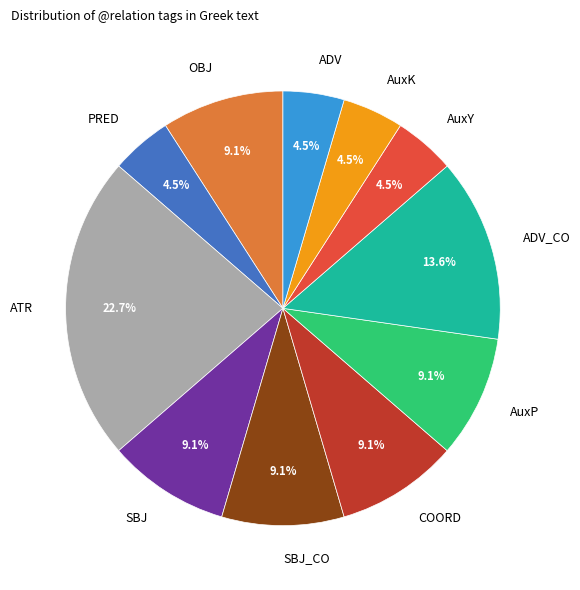

What percentage is the SBJ_CO slice, to the nearest percent?

9%